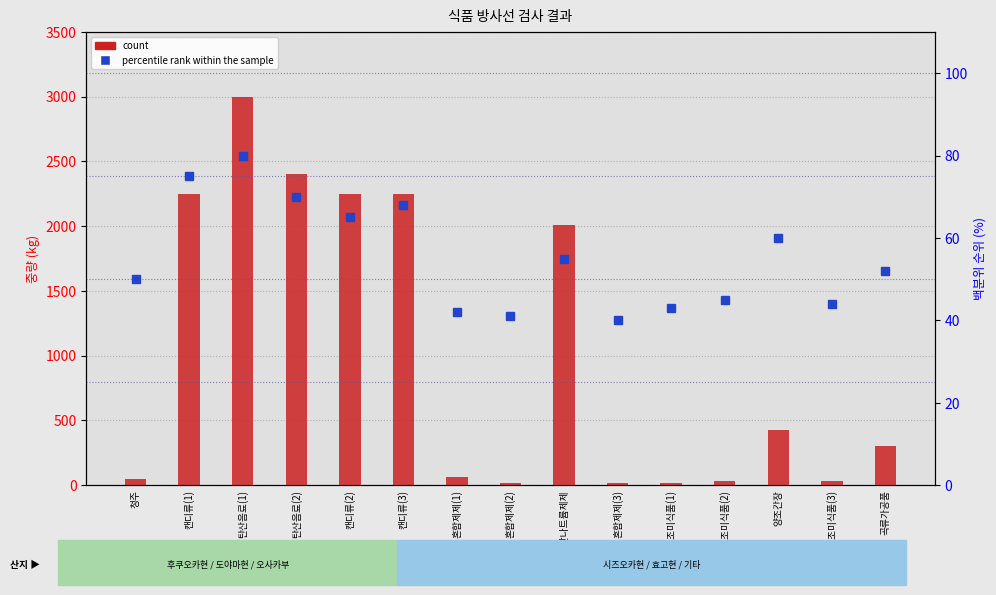

How many groups of bars are there?

15